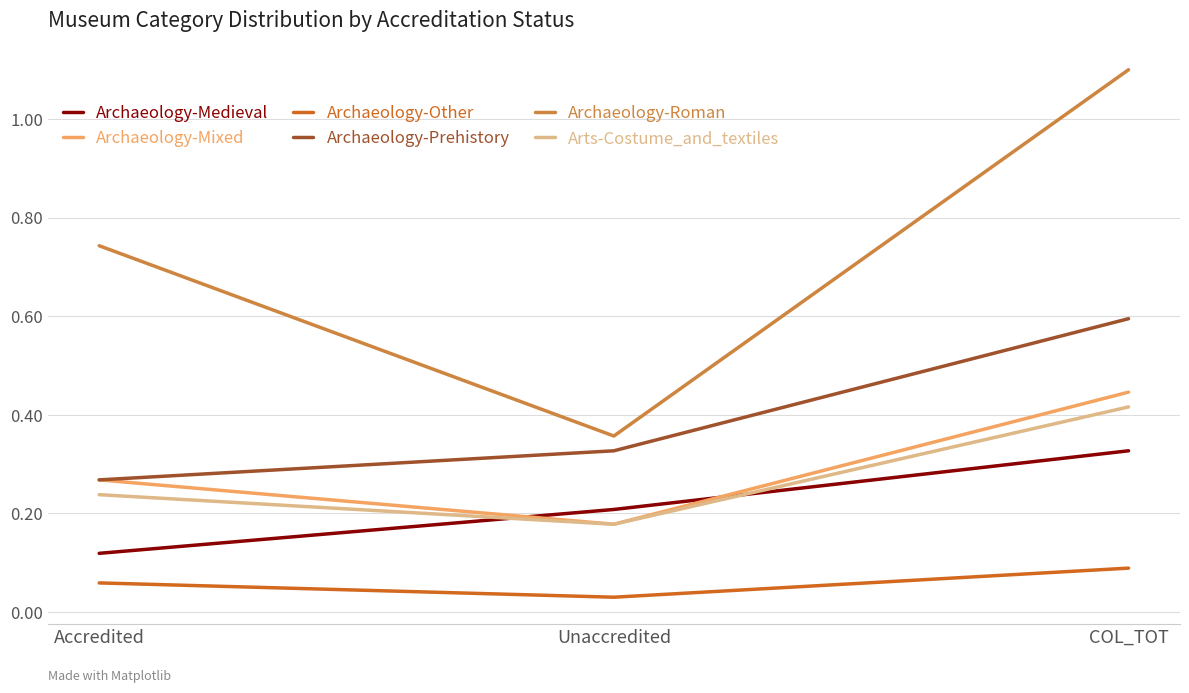

What are all the series names shown in the legend?

Archaeology-Medieval, Archaeology-Mixed, Archaeology-Other, Archaeology-Prehistory, Archaeology-Roman, Arts-Costume_and_textiles